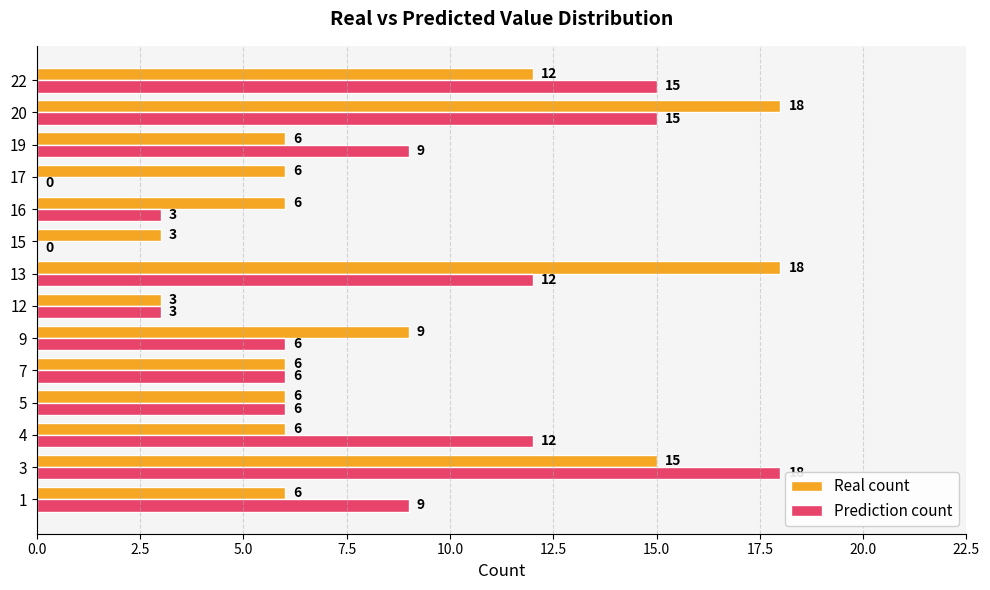

What is the highest value of the Prediction count series?

18